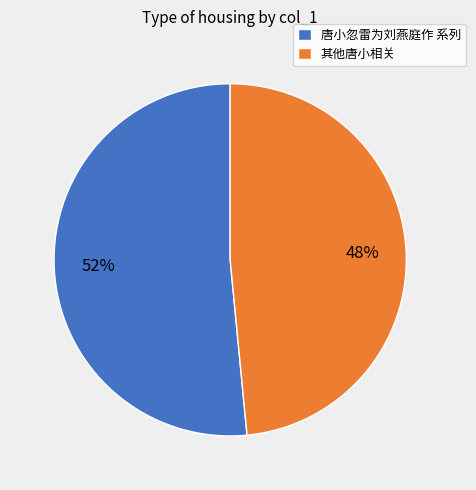

True or false: 其他唐小相关 accounts for 63% of the total.

False